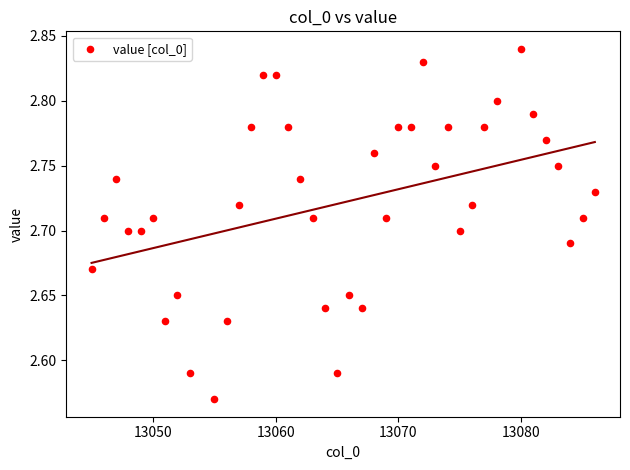

What is the range of Y values (max minus min)?

0.3